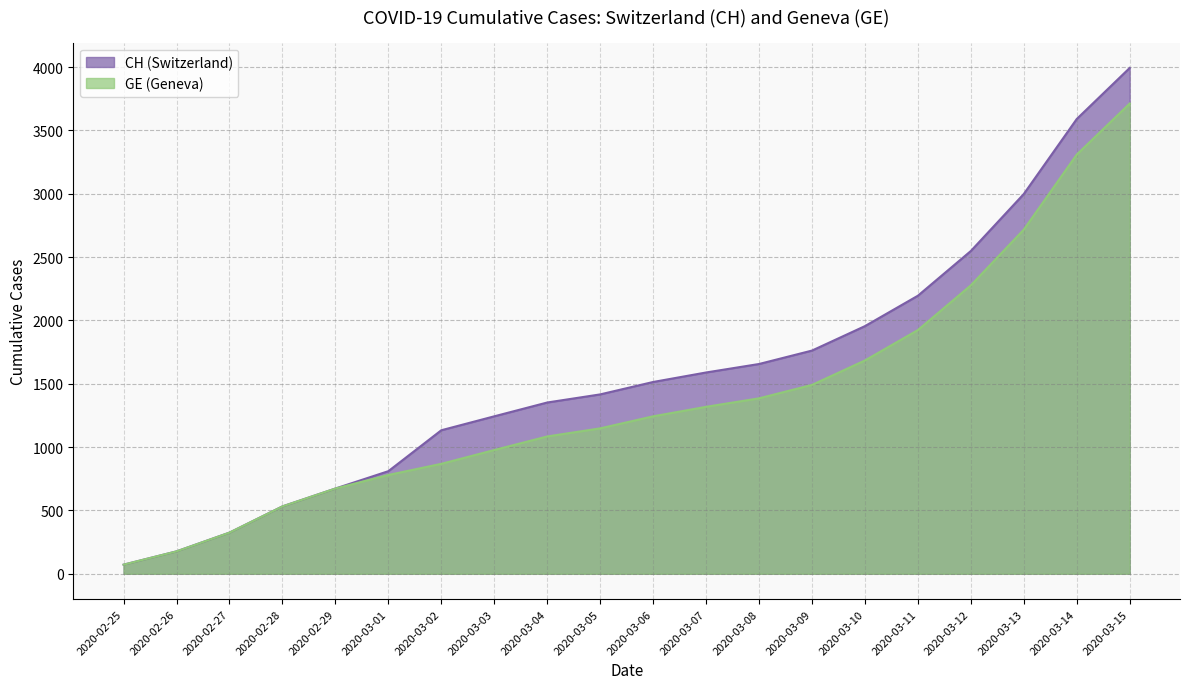

Between 2020-03-13 and 2020-03-09, which is larger?

2020-03-13